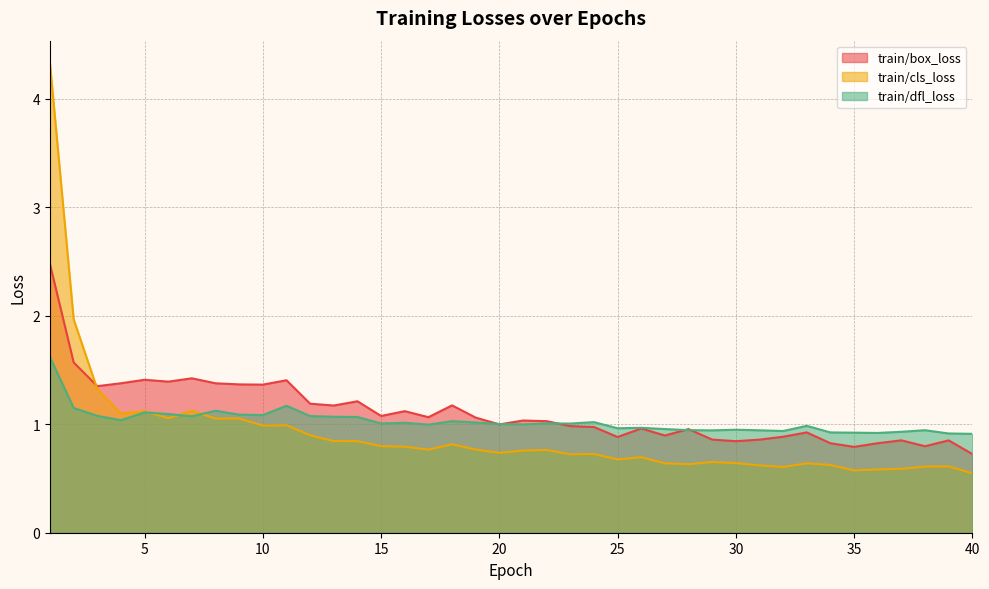

Which series ends up on top after the final intersection of train/dfl_loss and train/cls_loss?

train/dfl_loss